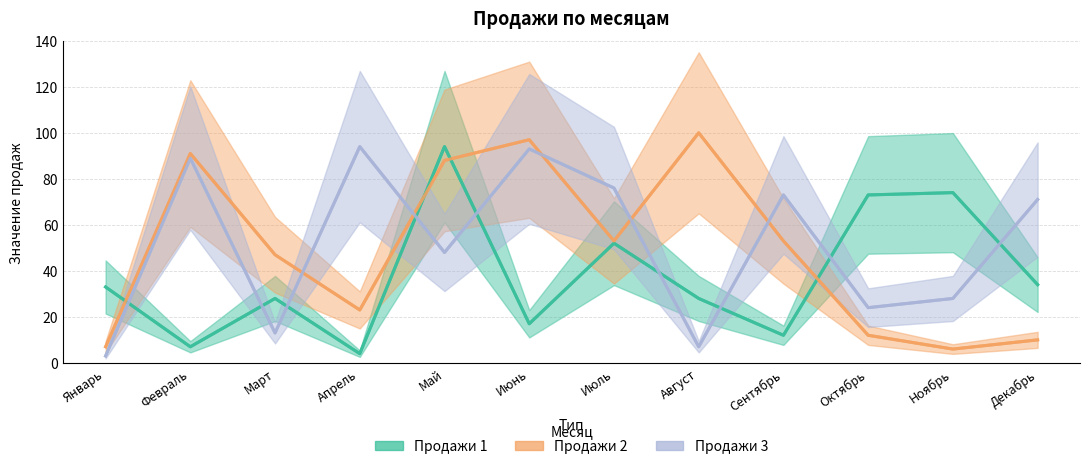

Reading left to right, what are all the values shown in this chart?

Продажи 1: 33	7	28	4	94	17	52	28	12	73	74	34
Продажи 2: 7	91	47	23	88	97	53	100	53	12	6	10
Продажи 3: 3	89	13	94	48	93	76	7	73	24	28	71